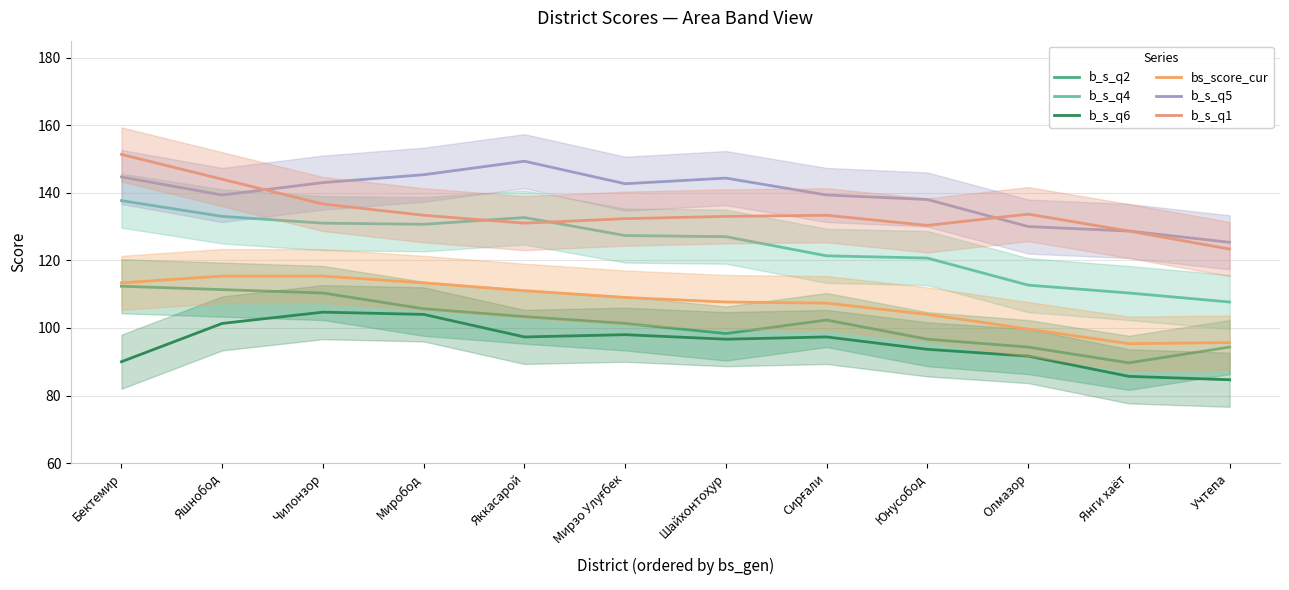

What position from the left is Сирғали?

8